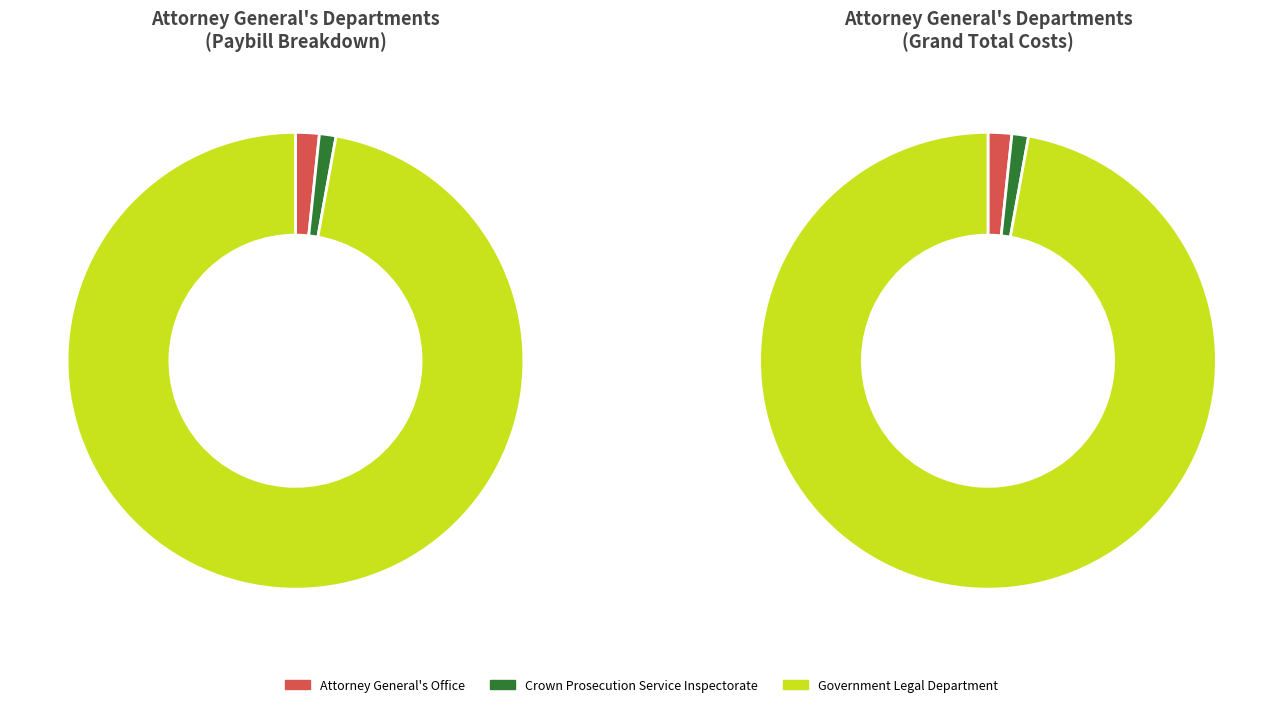

Do Crown Prosecution Service Inspectorate and Government Legal Department together represent more than half of the pie?

Yes